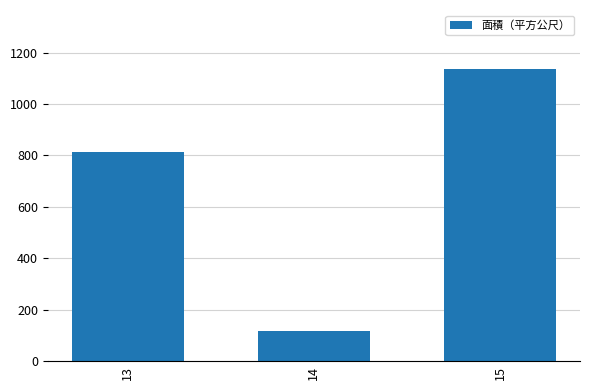

Count the values in the range 116 to 1138.

3